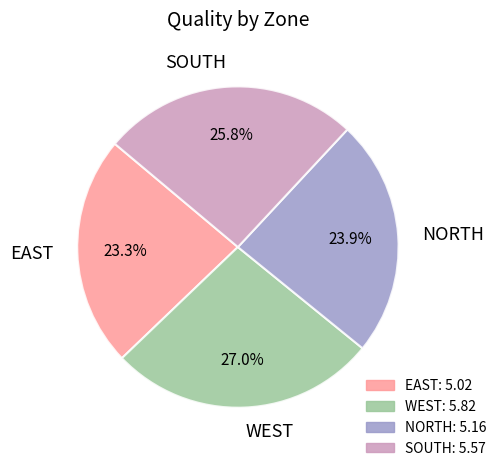

Rank the categories by value from lowest to highest.

EAST, NORTH, SOUTH, WEST